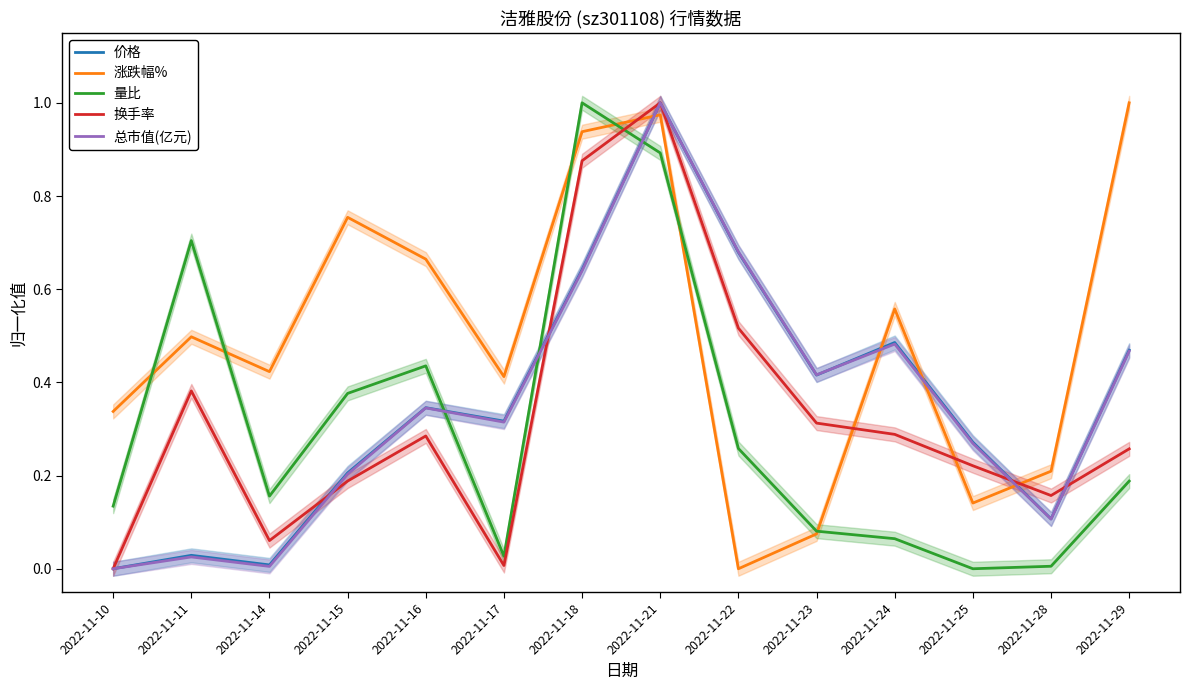

How many times do 总市值(亿元) and 涨跌幅% cross each other?

4